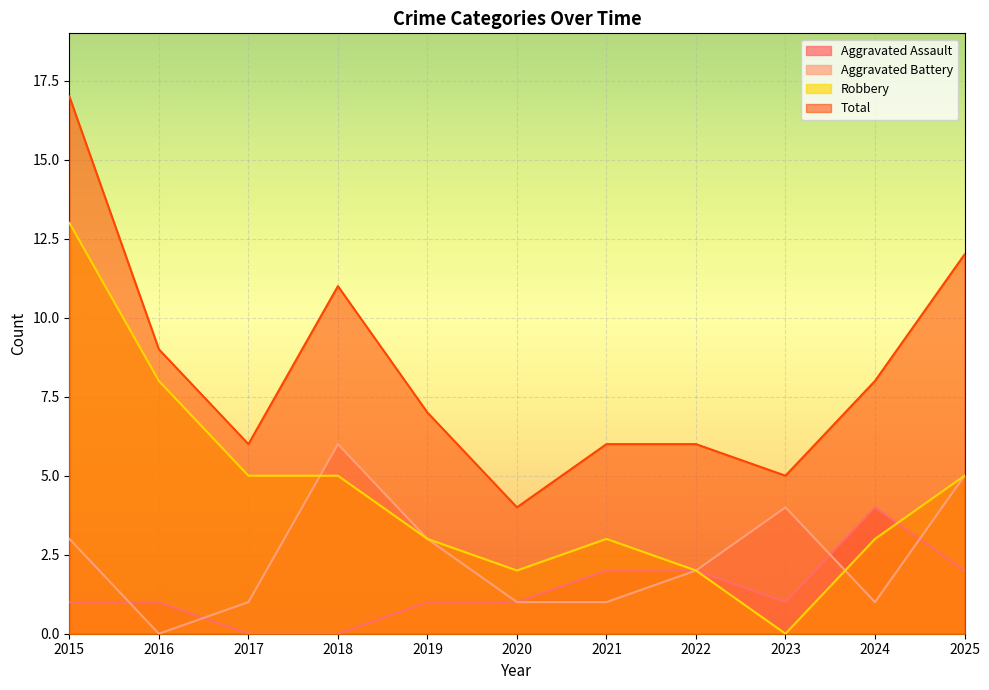

Reading left to right, what are all the values shown in this chart?

Aggravated Assault: 1	1	0	0	1	1	2	2	1	4	2
Aggravated Battery: 3	0	1	6	3	1	1	2	4	1	5
Robbery: 13	8	5	5	3	2	3	2	0	3	5
Total: 17	9	6	11	7	4	6	6	5	8	12